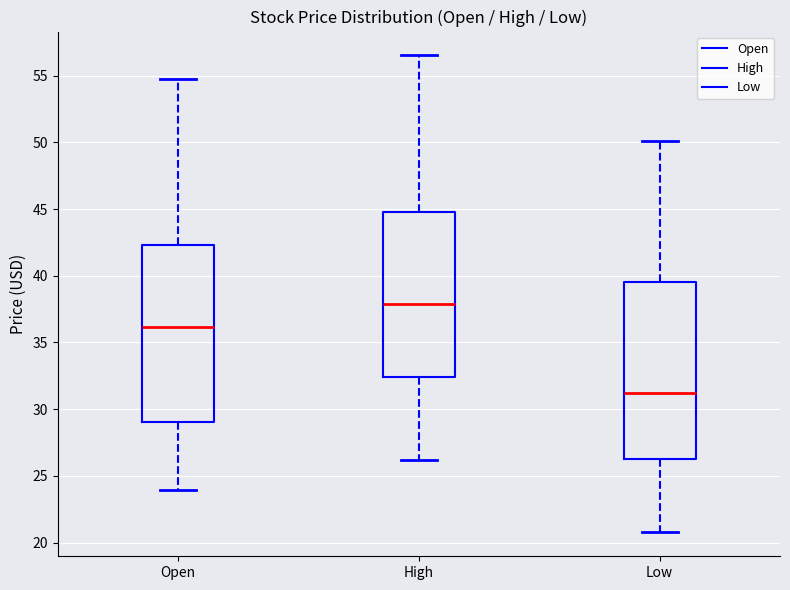

Reading left to right, read every box against the y-axis: the position of its median line, the range the box covers, and the ends of its whiskers. The values are not printed on the chart, so give them approximately, as read against the axis.

Open: median 36.0, box 29.0 to 42.5, whiskers 24.0 to 54.5
High: median 38.0, box 32.5 to 45.0, whiskers 26.0 to 56.5
Low: median 31.0, box 26.0 to 39.5, whiskers 21.0 to 50.0